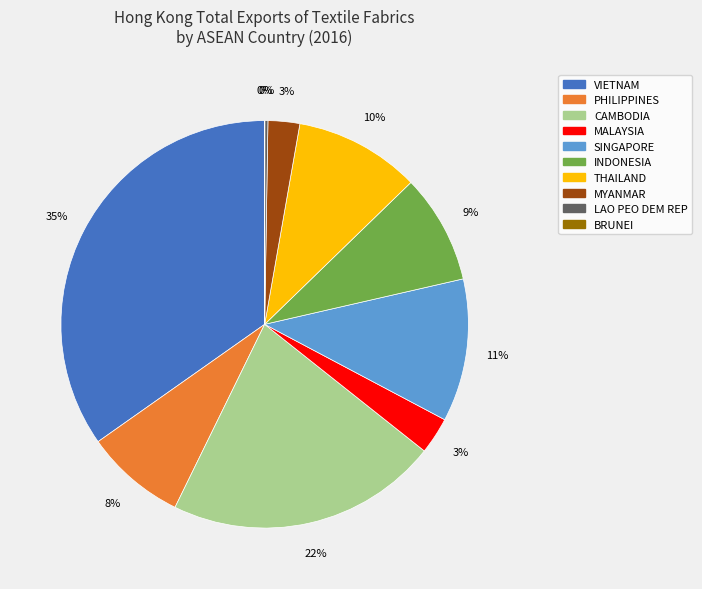

To the nearest percent, what is the difference between the MYANMAR and VIETNAM slice percentages?

32%